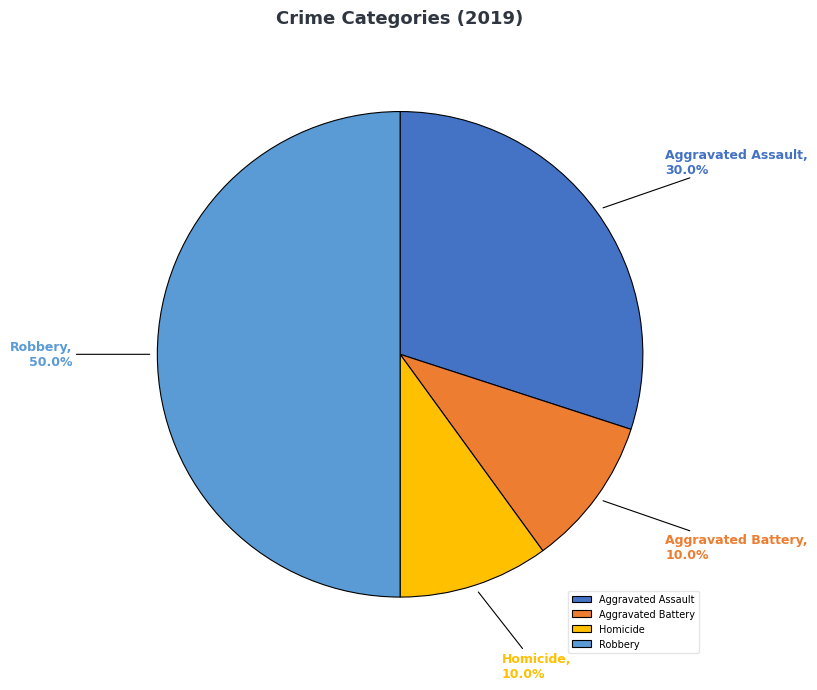

What is the ratio of the value at Homicide to the value at Aggravated Assault?

0.3